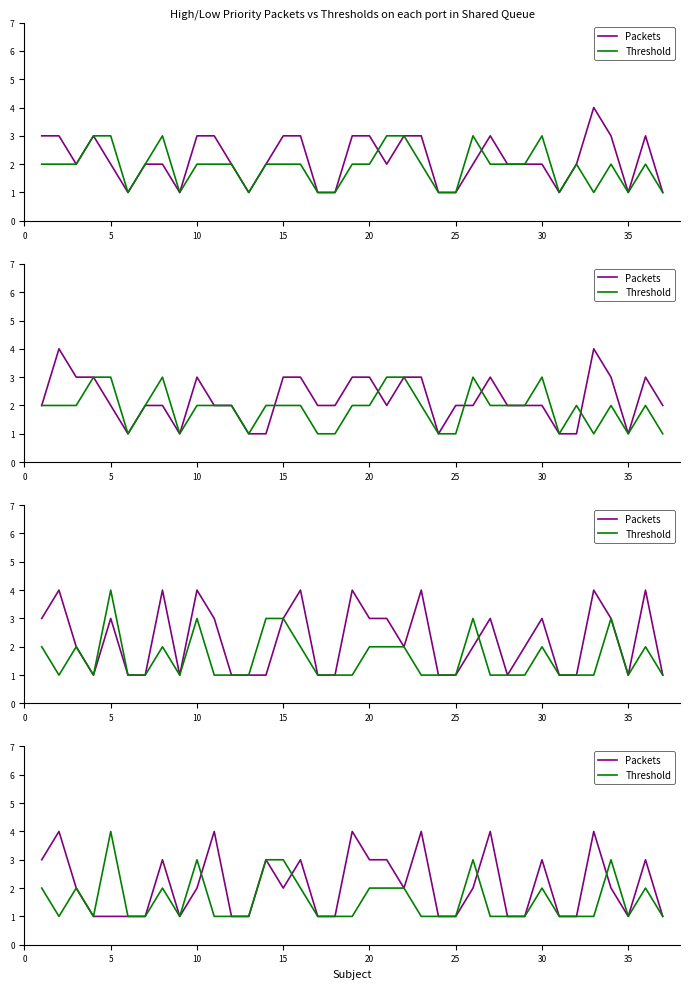

What is the value of the Threshold point at the 25th from the left?

1